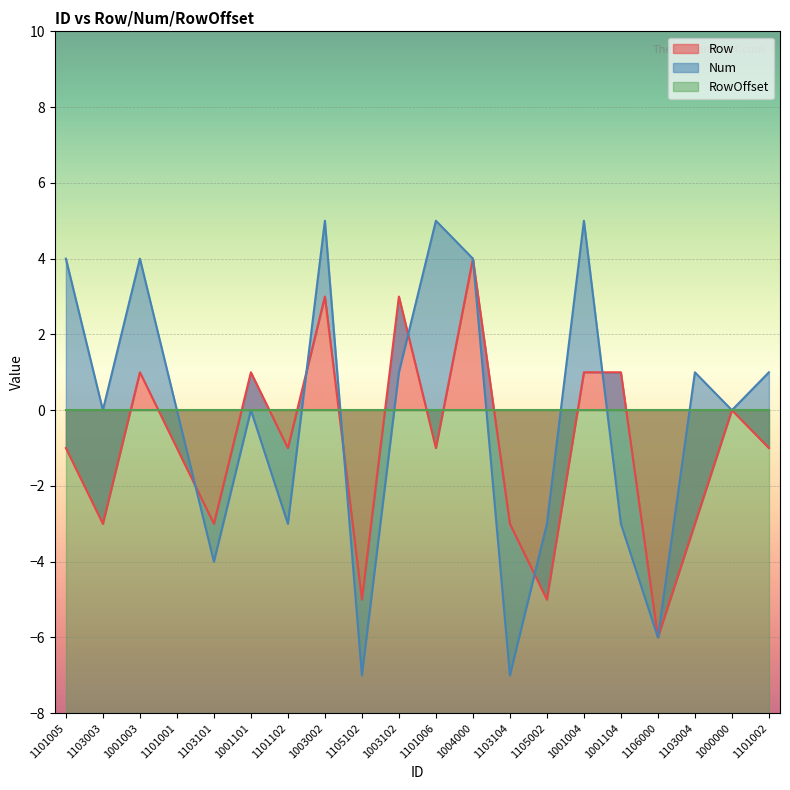

After their last crossing, which series has the higher values: Row or RowOffset?

RowOffset